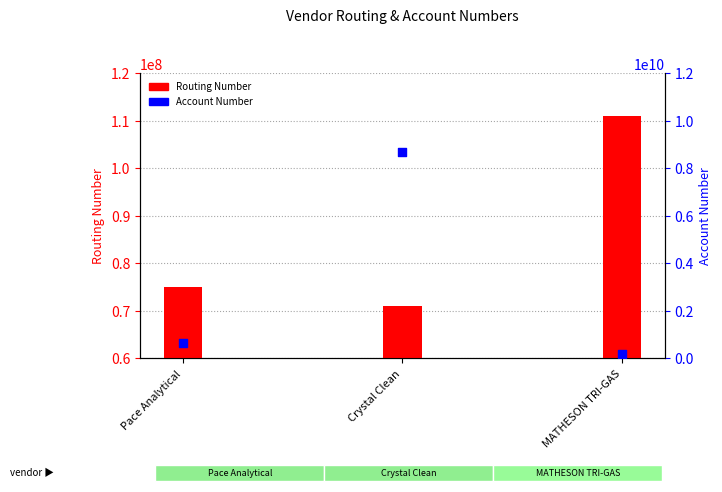

Is the value of Routing Number at MATHESON TRI-GAS greater than the value of Account Number at Pace Analytical?

No